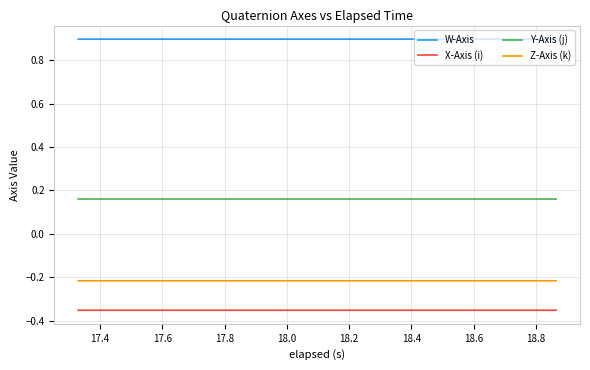

True or false: W-Axis and Z-Axis (k) cross at least once.

False